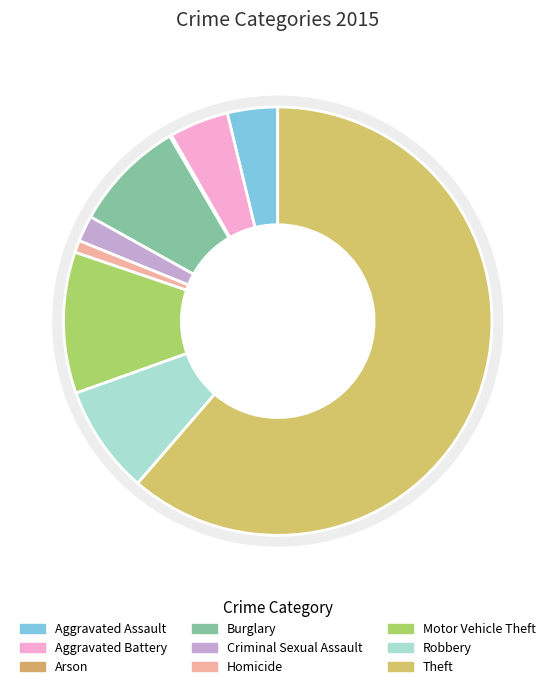

Approximately how many times larger is the value at Theft compared to Aggravated Assault?

16.2